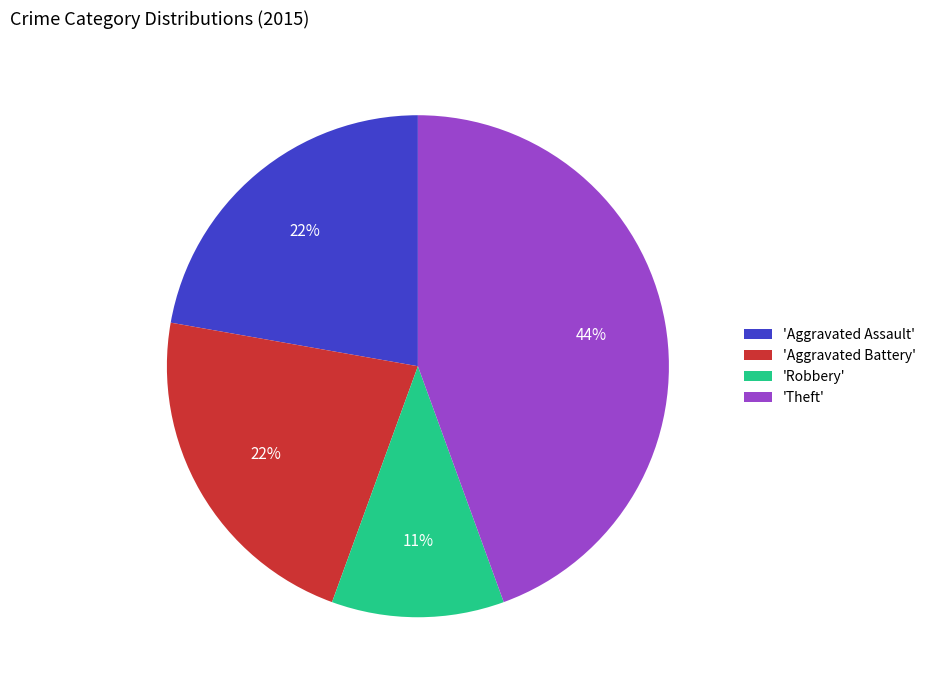

To the nearest percent, what portion does 'Theft' represent?

44%